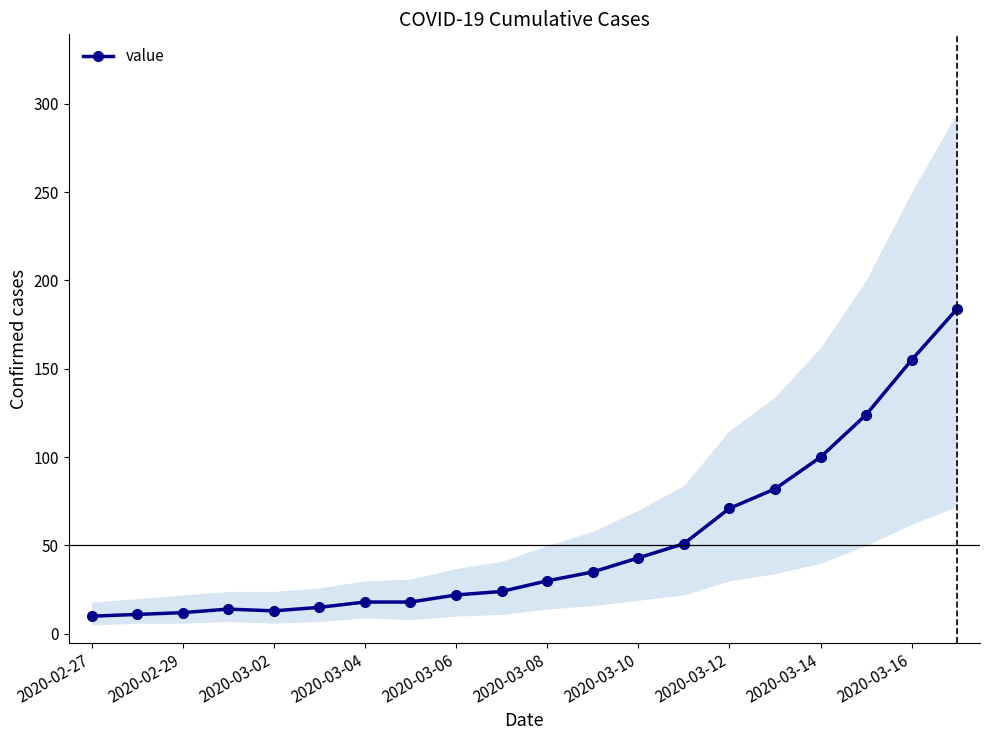

How many lines are shown in the chart?

1